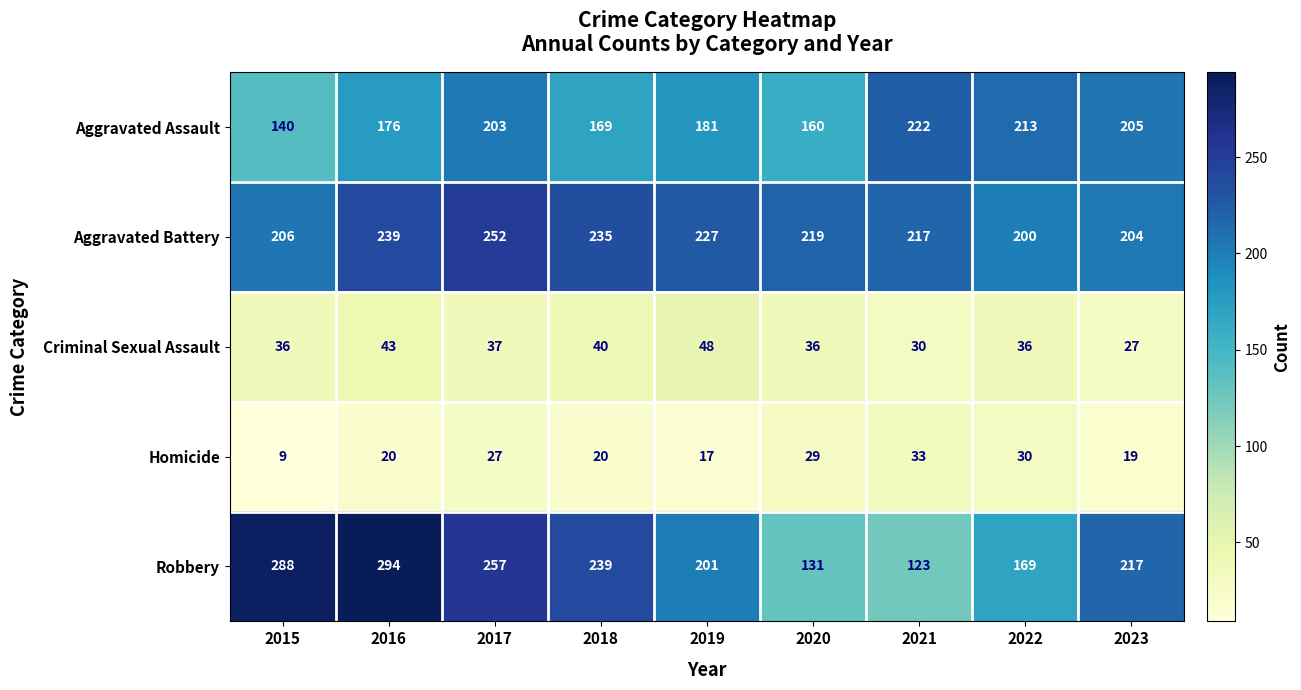

Where is Aggravated Battery nearest to the value 226?

2019